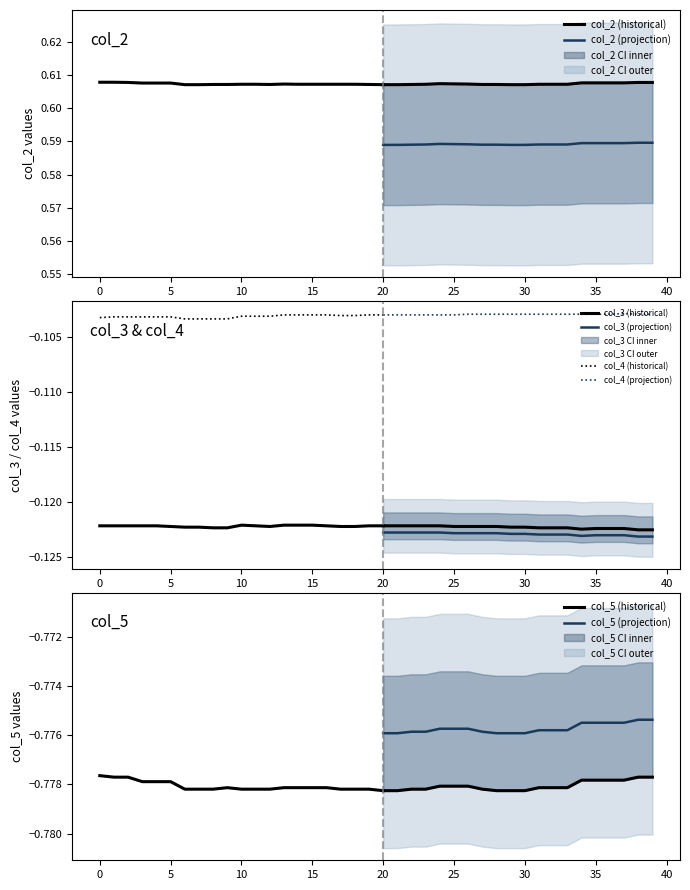

Which series has the largest total across all categories?

col_2